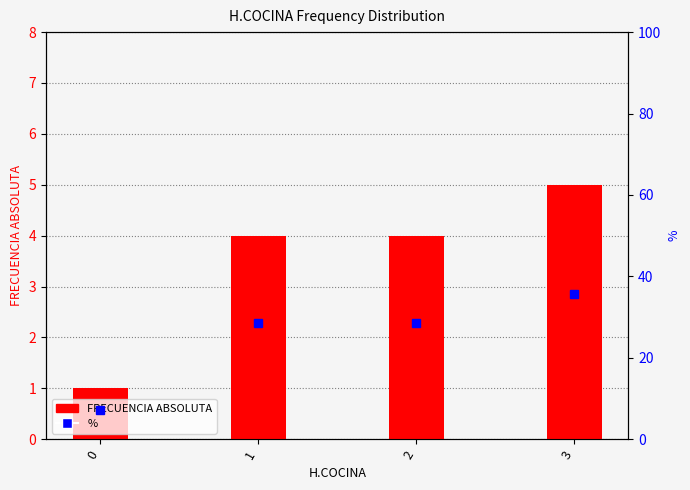

Are the bars grouped side by side (vs. stacked)?

Yes